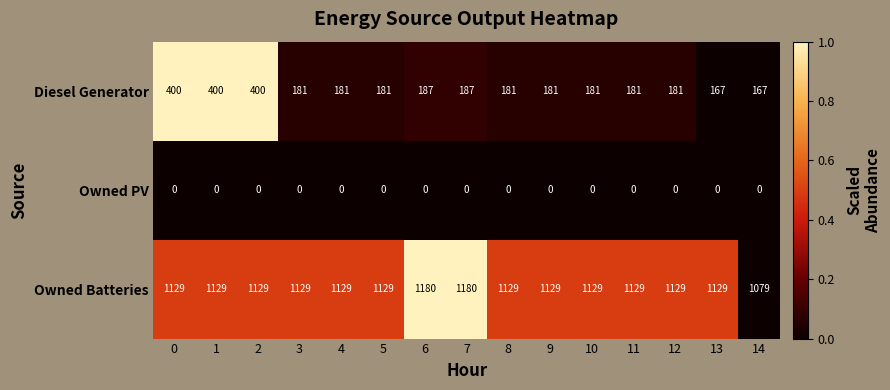

What value does the Owned Batteries series have at 5, to the nearest 10?

1130